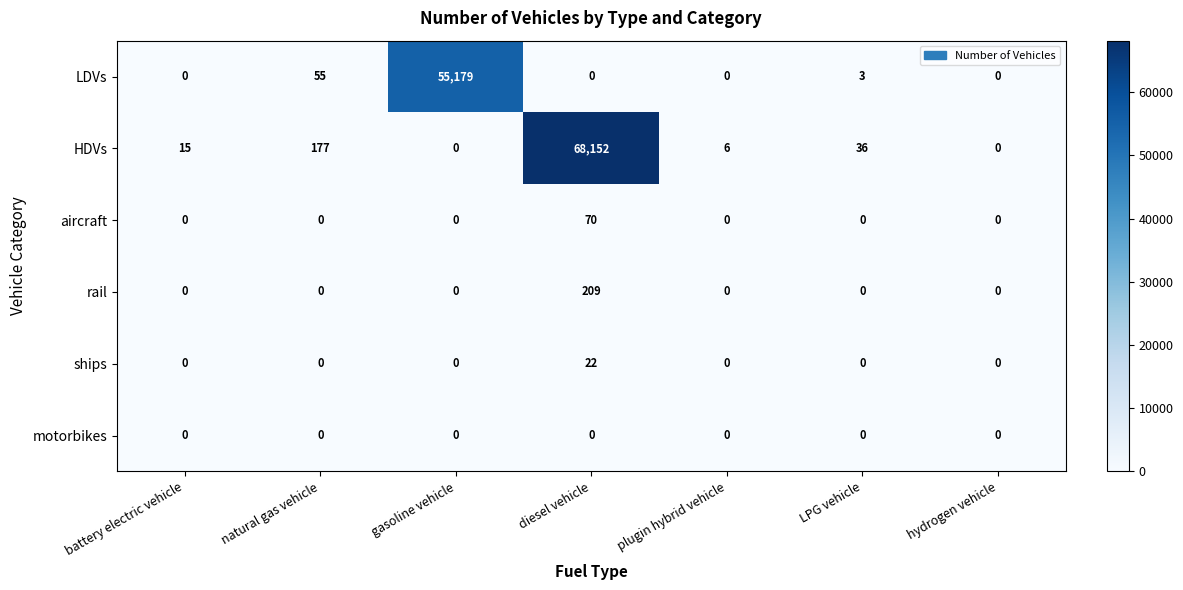

The aircraft series shows -28 at battery electric vehicle. True or false?

False